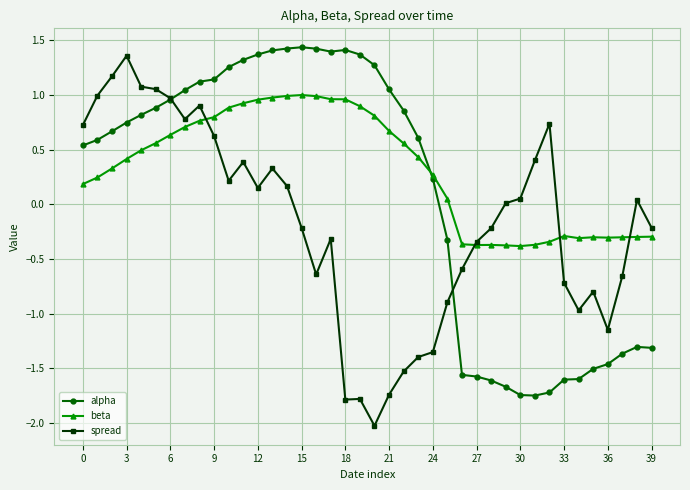

Which series has the largest total across all categories?

beta